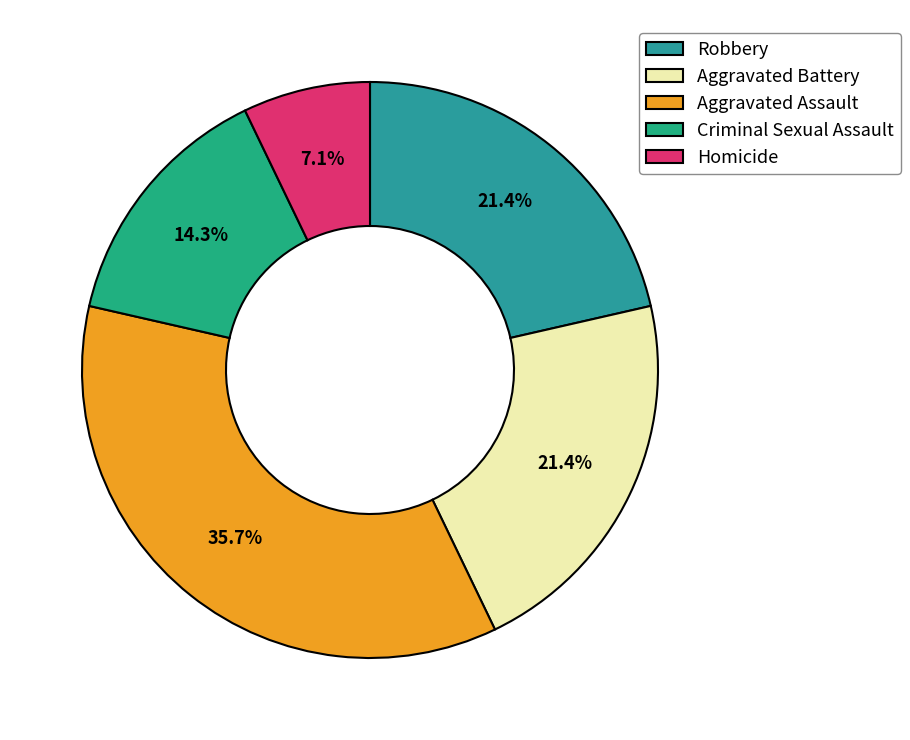

Which slice is the smallest?

Homicide